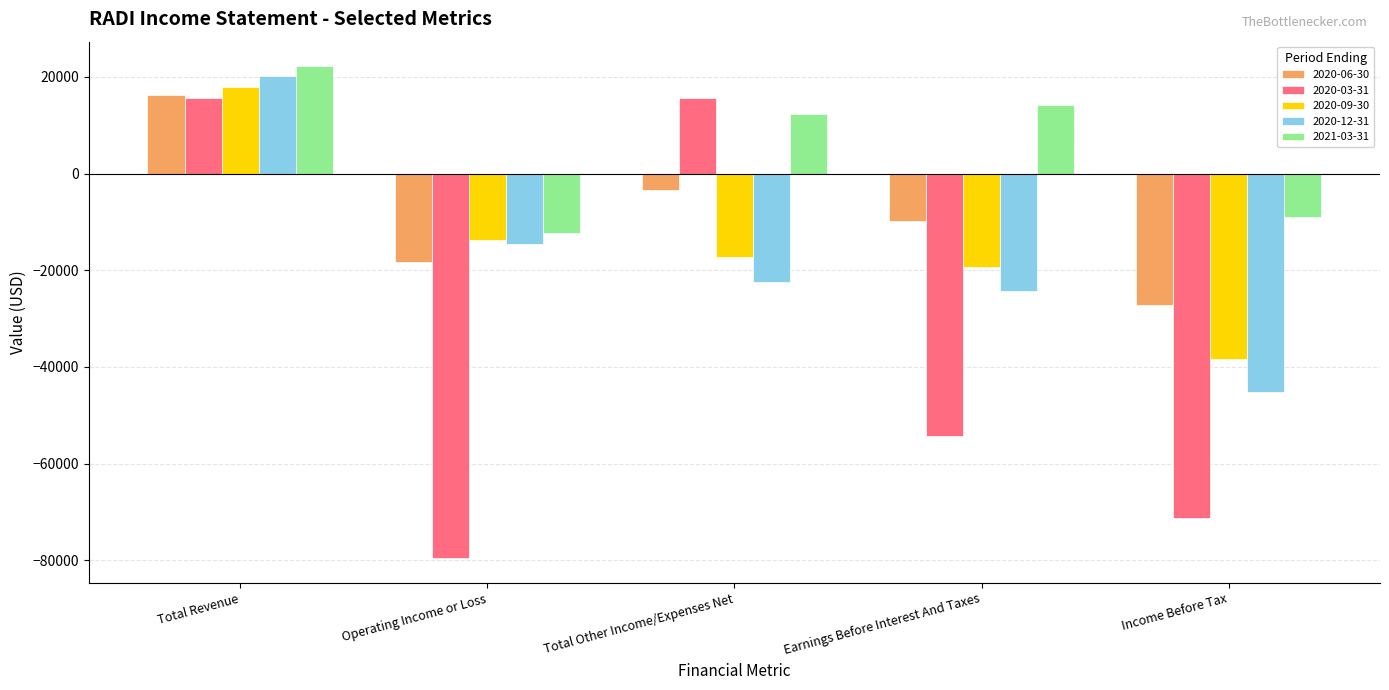

Reading right to left, transcribe all the data shown in this chart.

2020-06-30: Income Before Tax=-27300	Earnings Before Interest And Taxes=-9800	Total Other Income/Expenses Net=-3300	Operating Income or Loss=-18200	Total Revenue=16200
2020-03-31: Income Before Tax=-71200	Earnings Before Interest And Taxes=-54300	Total Other Income/Expenses Net=15600	Operating Income or Loss=-79600	Total Revenue=15600
2020-09-30: Income Before Tax=-38400	Earnings Before Interest And Taxes=-19300	Total Other Income/Expenses Net=-17200	Operating Income or Loss=-13700	Total Revenue=17900
2020-12-31: Income Before Tax=-45300	Earnings Before Interest And Taxes=-24400	Total Other Income/Expenses Net=-22400	Operating Income or Loss=-14500	Total Revenue=20100
2021-03-31: Income Before Tax=-8900	Earnings Before Interest And Taxes=14200	Total Other Income/Expenses Net=12400	Operating Income or Loss=-12400	Total Revenue=22200